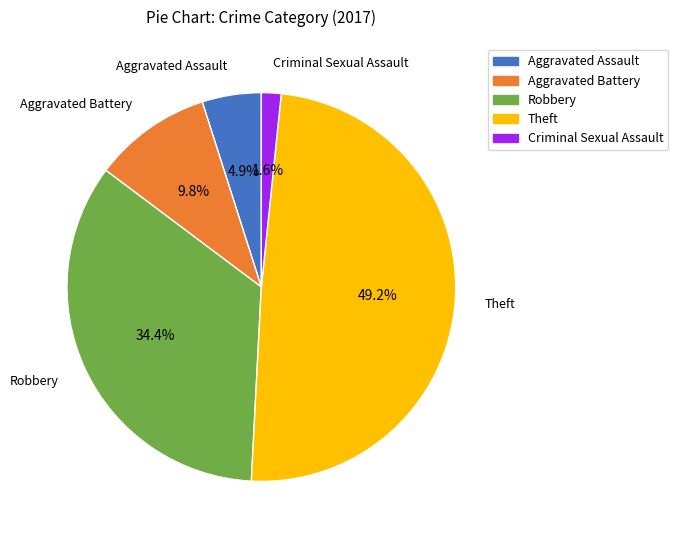

Combined, do Theft and Robbery account for over 50%?

Yes